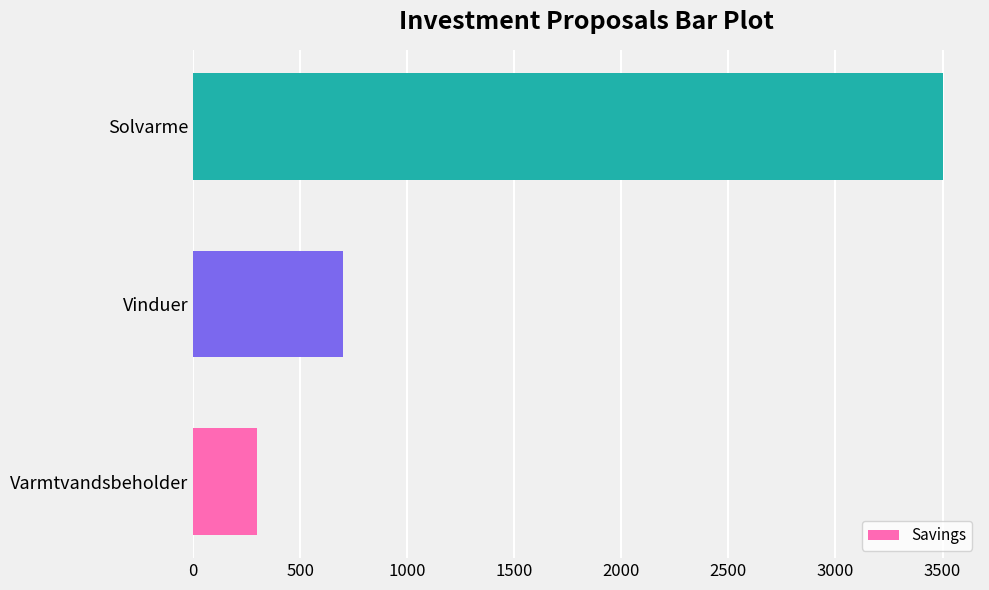

List the labels in order of value, smallest first.

Varmtvandsbeholder, Vinduer, Solvarme